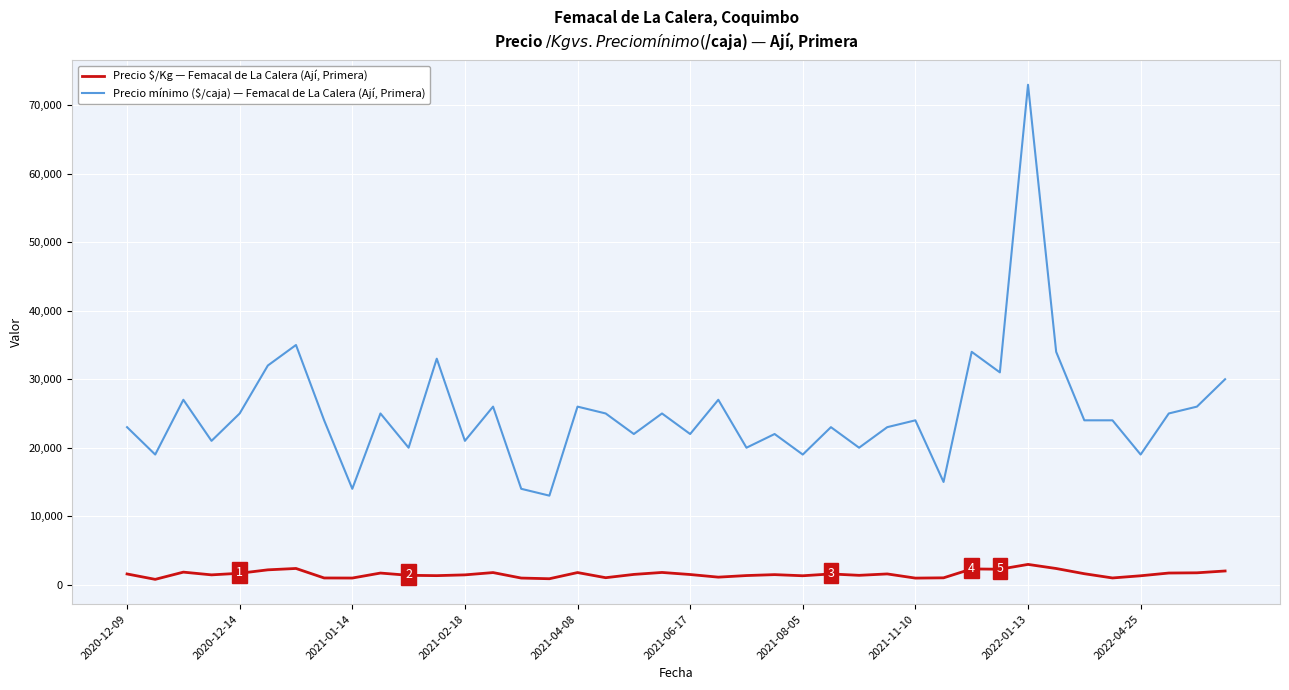

What is the highest value of the Precio mínimo ($/caja) — Femacal de La Calera (Ají, Primera) series?

73000